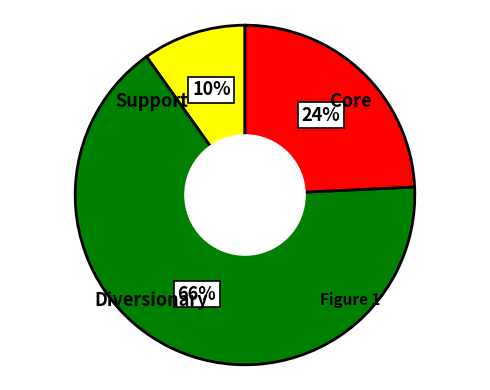

To the nearest percent, what is the difference between the largest and smallest slice percentages?

56%